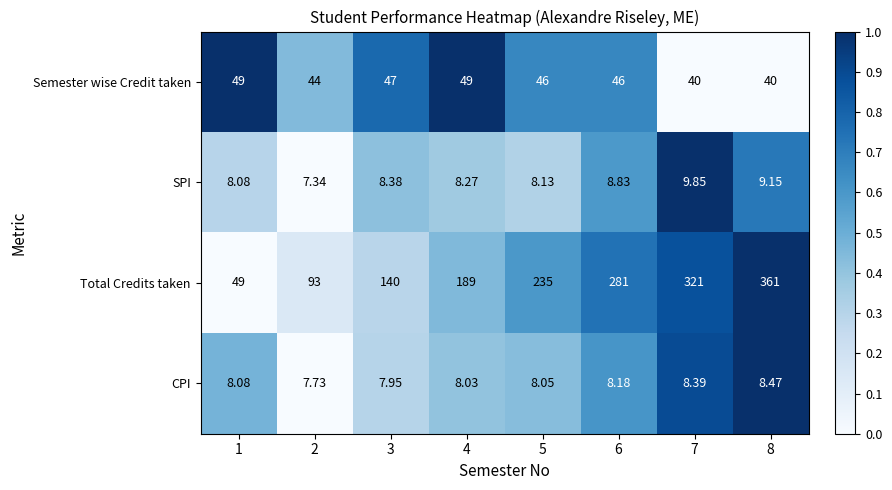

Is the value of CPI at 3 greater than the value of Total Credits taken at 5?

No